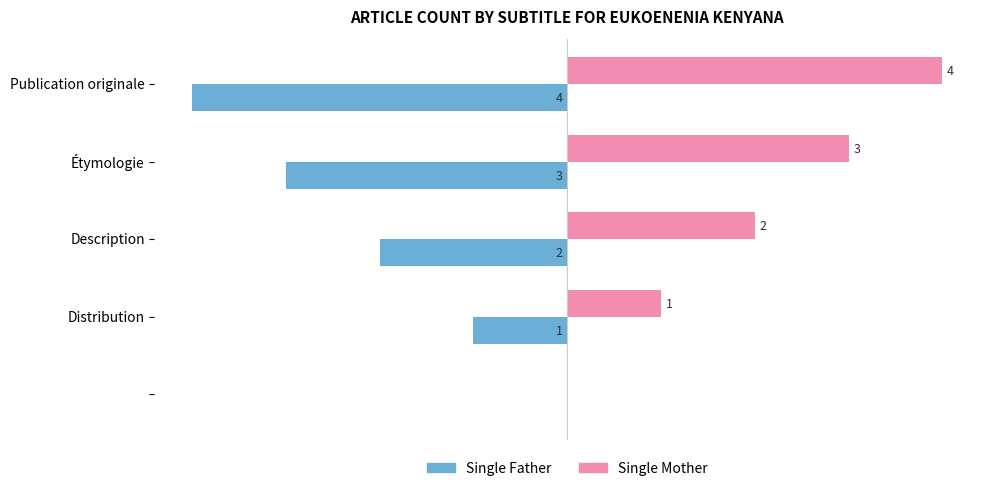

Which series has the largest total across all categories?

Single Mother